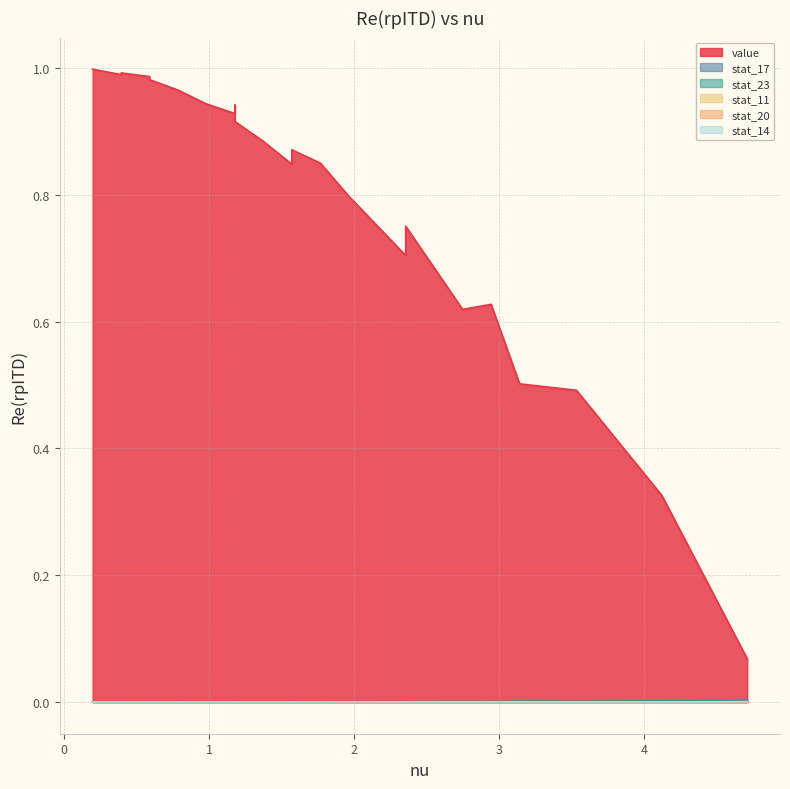

Reading left to right, extract all data points from this chart.

value: 1.0	1.0	1.0	1.0	1.0	0.9	1.0	0.9	0.9	1.0	0.9	0.8	0.9	0.8	0.6	0.9	0.7	0.5	0.9	0.6	0.3	0.8	0.5	0.1
stat_17: 0.0	0.0	0.0	0.0	0.0	0.0	0.0	0.0	0.0	0.0	0.0	0.0	0.0	0.0	0.0	0.0	0.0	0.0	0.0	0.0	0.0	0.0	0.0	0.0
stat_23: 0.0	0.0	0.0	0.0	0.0	0.0	0.0	0.0	0.0	0.0	0.0	0.0	0.0	0.0	0.0	0.0	0.0	0.0	0.0	0.0	0.0	0.0	0.0	0.0
stat_11: 0.0	0.0	0.0	0.0	0.0	0.0	0.0	0.0	0.0	0.0	0.0	0.0	0.0	0.0	0.0	0.0	0.0	0.0	0.0	0.0	0.0	0.0	0.0	0.0
stat_20: 0.0	0.0	0.0	0.0	0.0	0.0	0.0	0.0	0.0	0.0	0.0	0.0	0.0	0.0	0.0	0.0	0.0	0.0	0.0	0.0	0.0	0.0	0.0	0.0
stat_14: 0.0	0.0	0.0	0.0	0.0	0.0	0.0	0.0	0.0	0.0	0.0	0.0	0.0	0.0	0.0	0.0	0.0	0.0	0.0	0.0	0.0	0.0	0.0	0.0